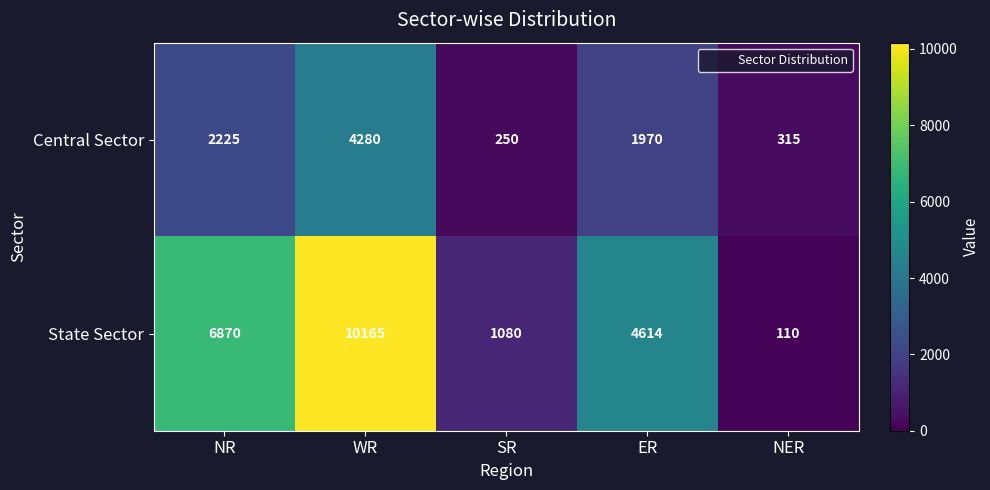

What is the total value across all series at NR?

9095